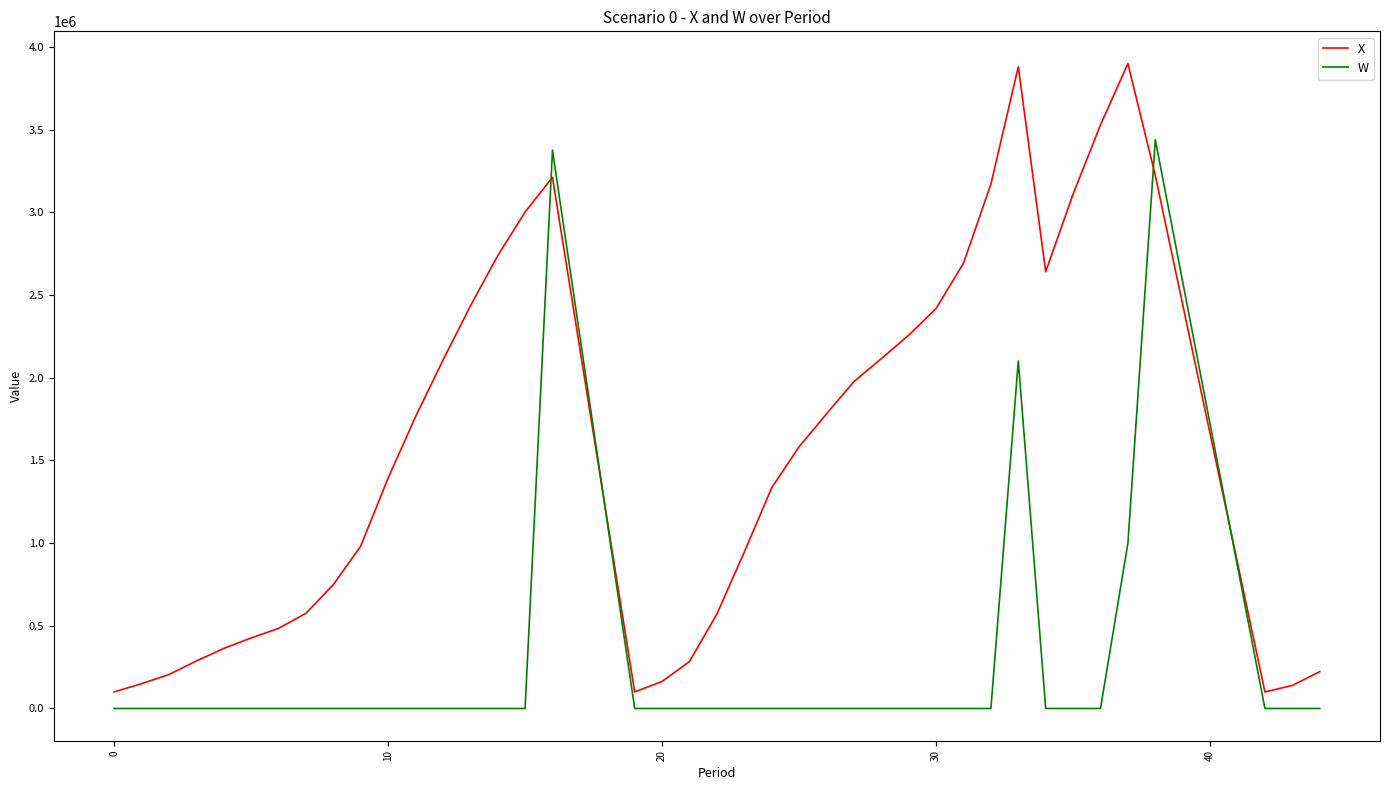

Which series has the widest spread of values?

X